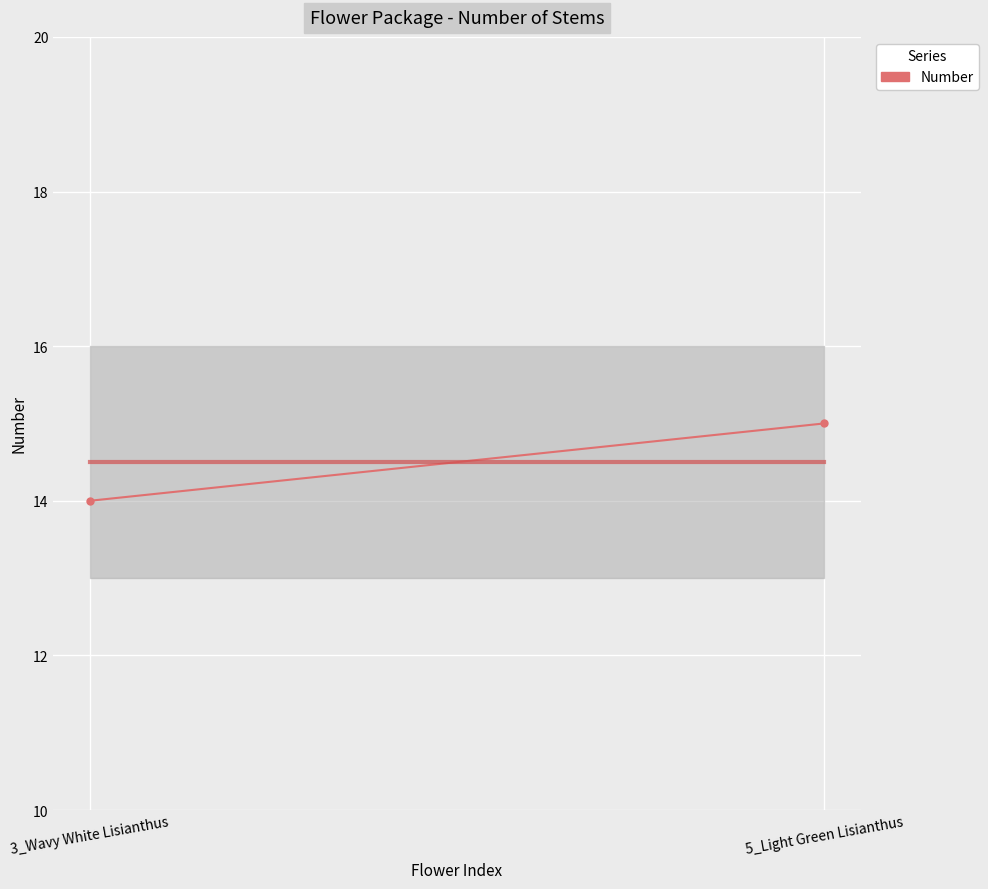

What is the minimum value shown in the chart?

14